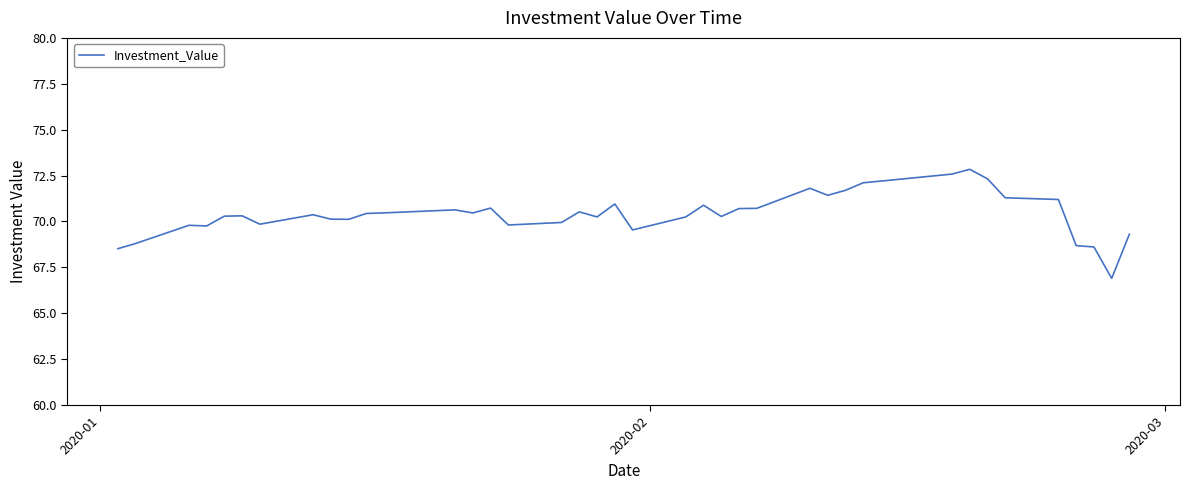

What is the maximum value shown in the chart?

72.8